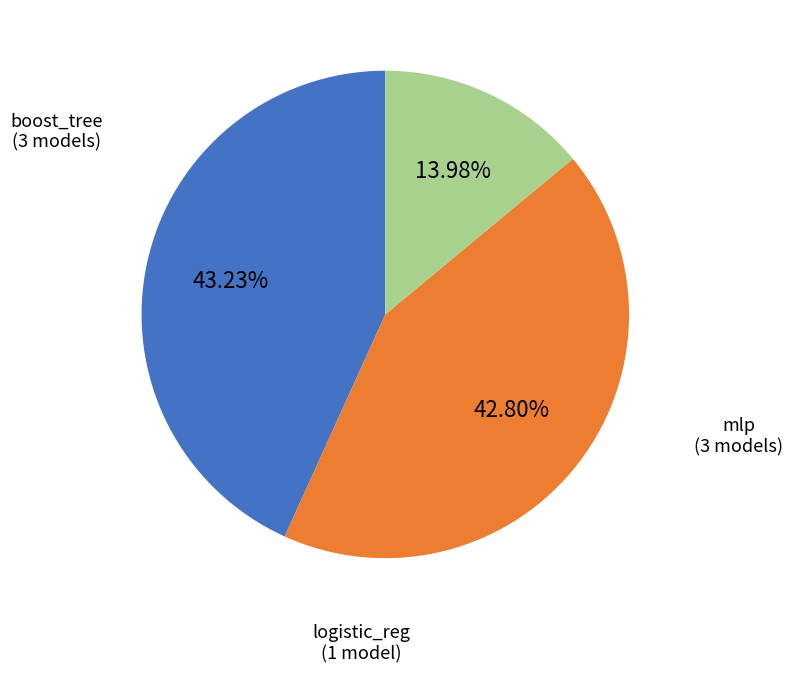

Is there any slice that represents more than half of the pie?

No